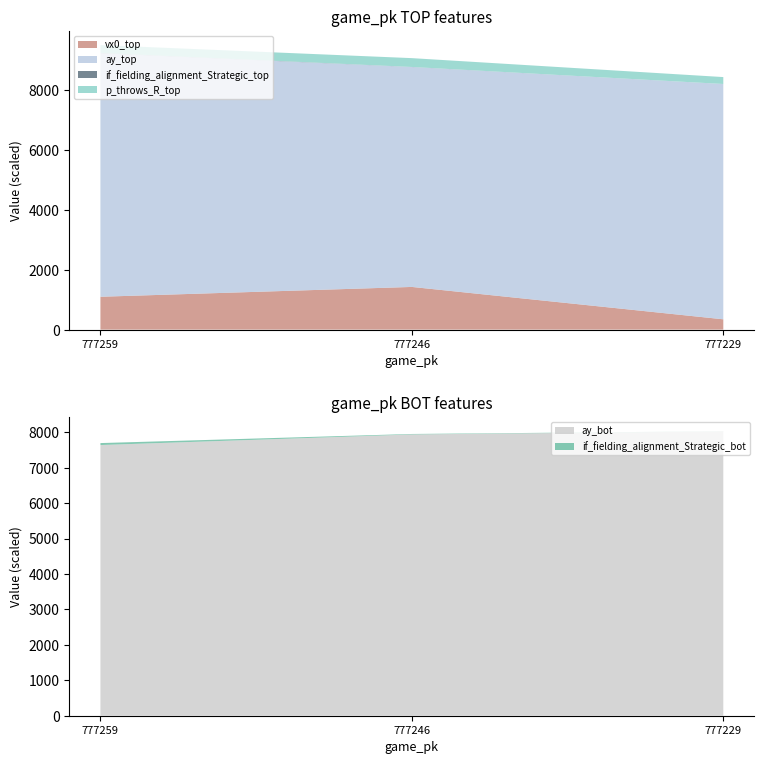

List the labels in order of vx0_top value, largest first.

777246, 777259, 777229